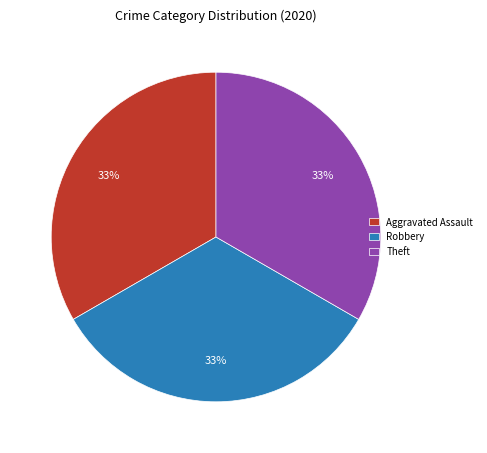

Combined, do Aggravated Assault and Theft account for over 50%?

Yes